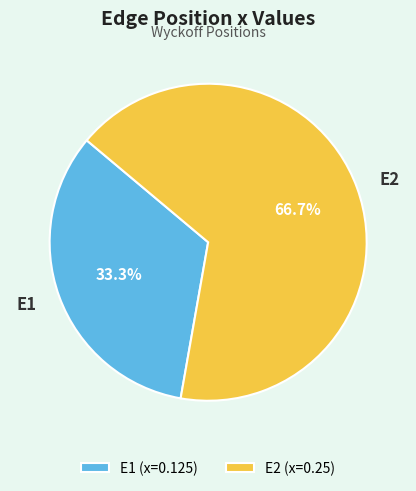

Which category accounts for the majority?

E2